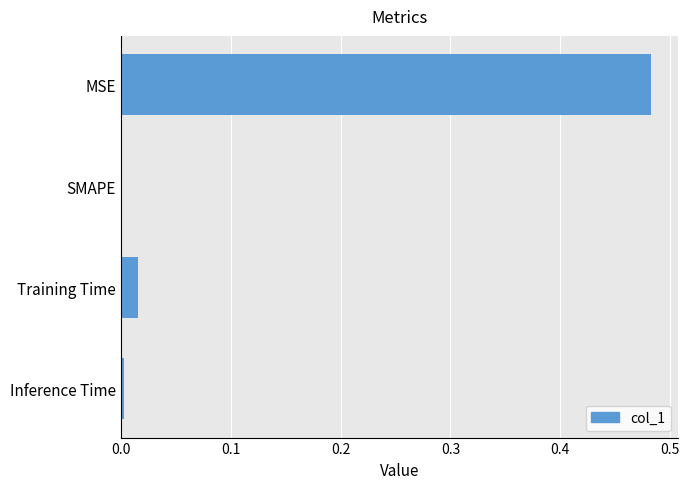

How many data points are above 0?

3